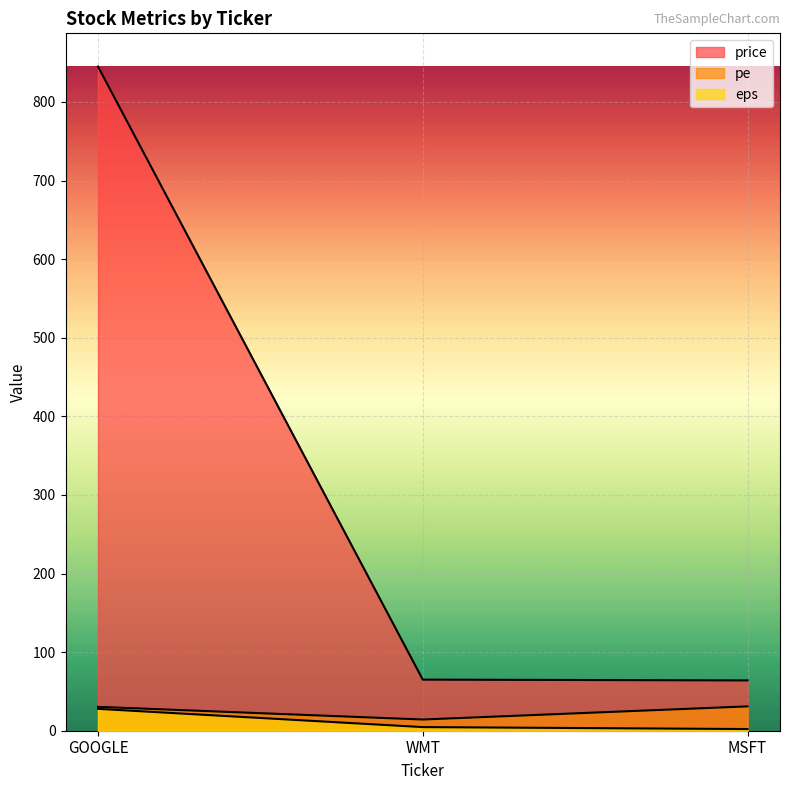

Is it true that eps equals 0.6 at MSFT?

False